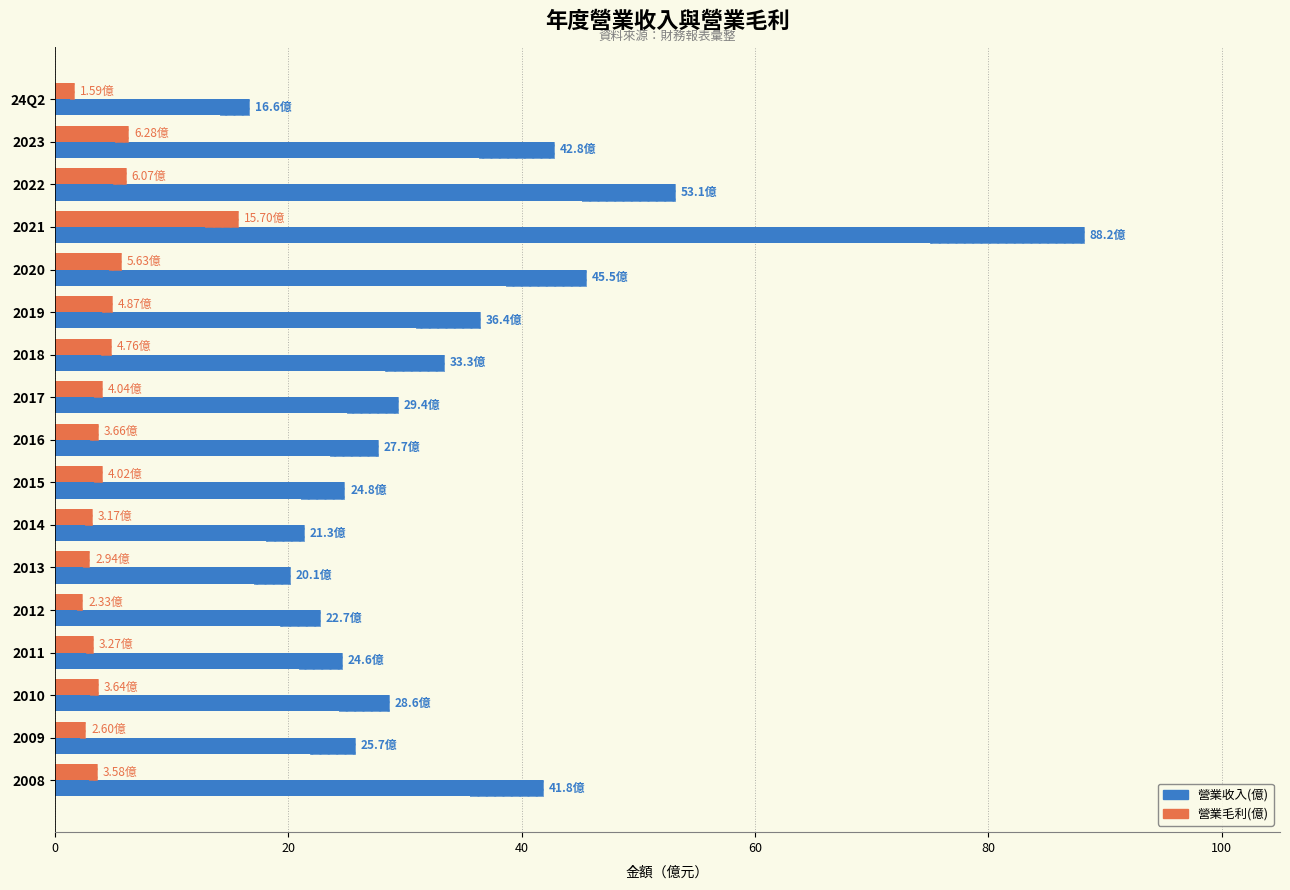

What are all the series names shown in the legend?

營業收入(億), 營業毛利(億)